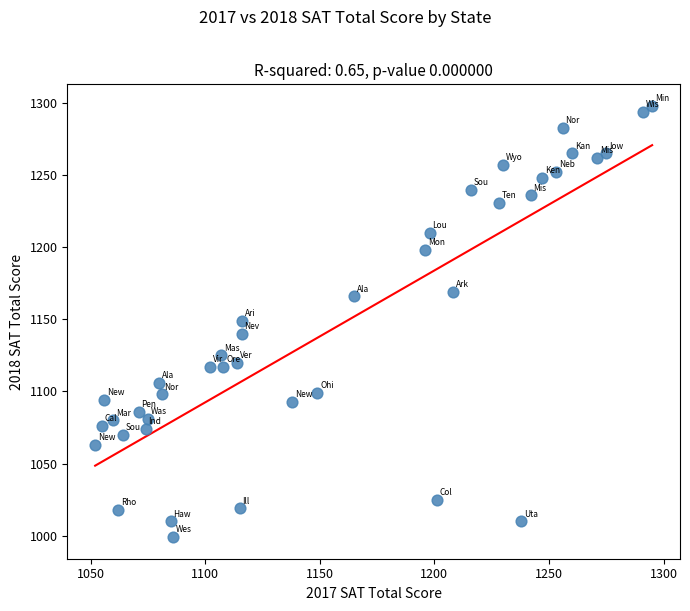

What is the range of X values (max minus min)?

243